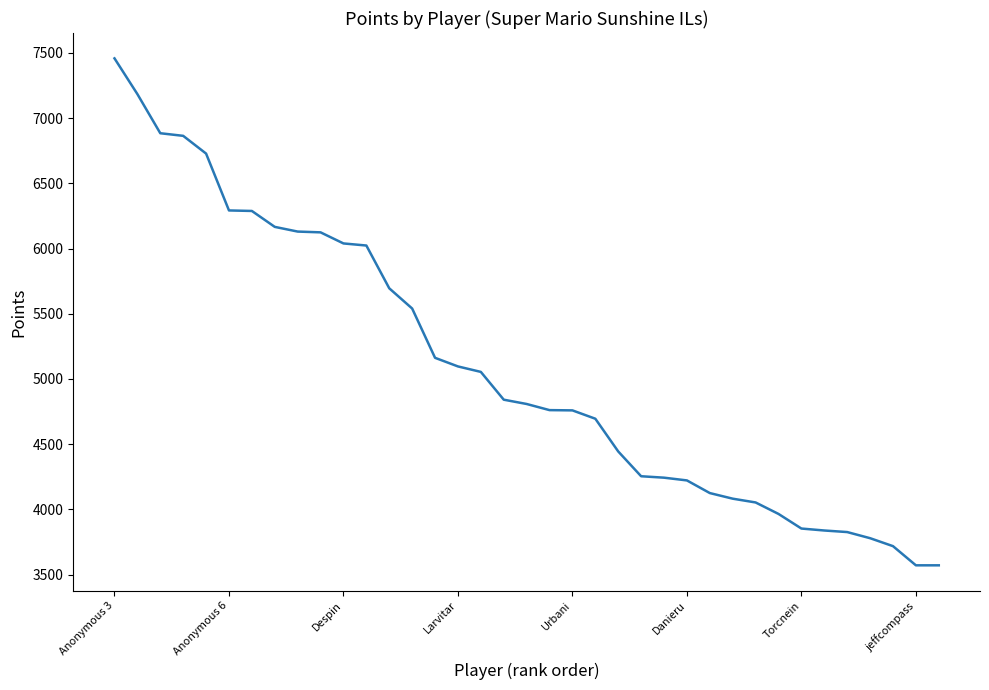

What is the sum of all values?

188135